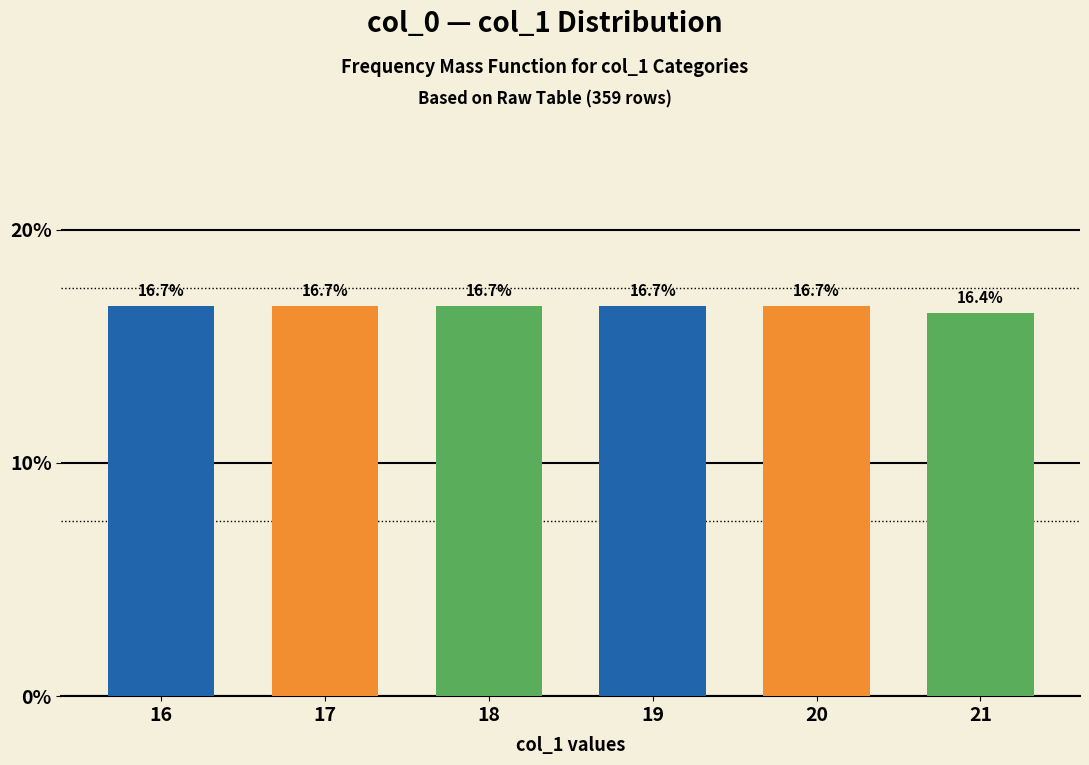

What is the value of the 5th bar from the left?

16.7